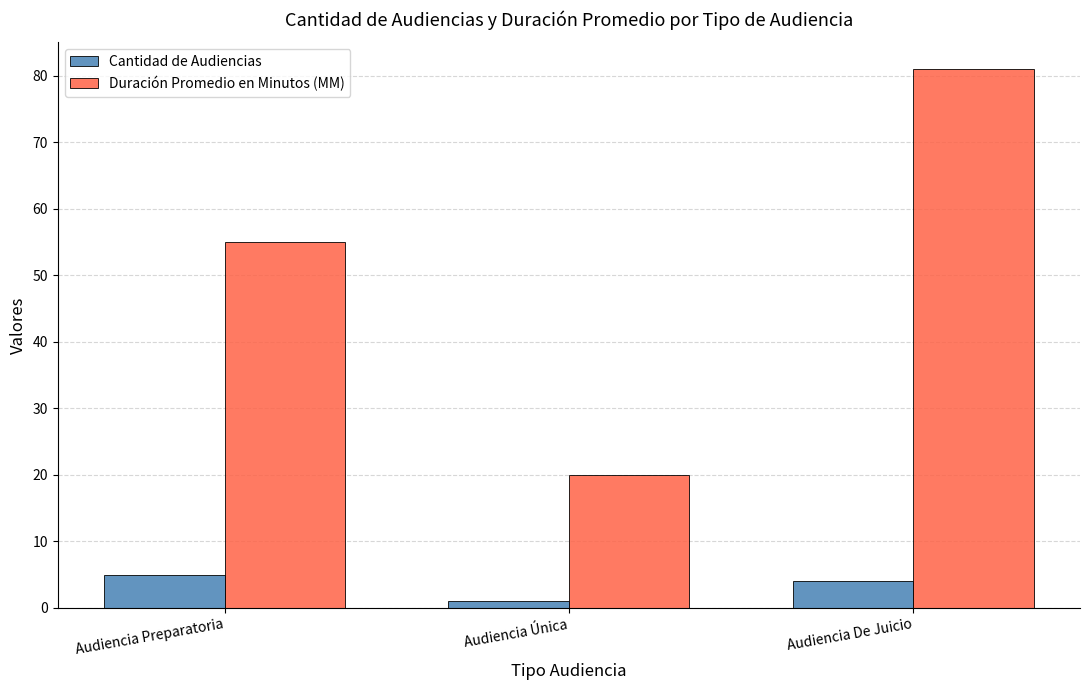

How many bars are there in total?

6